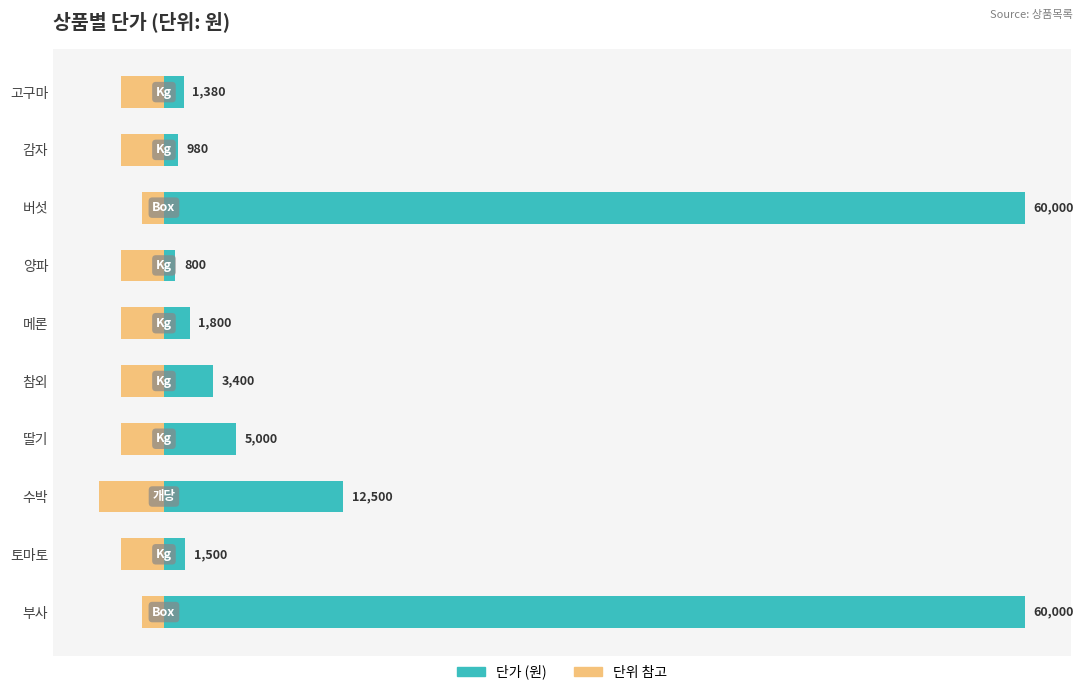

What are all the series names shown in the legend?

단가, 단위(참고)